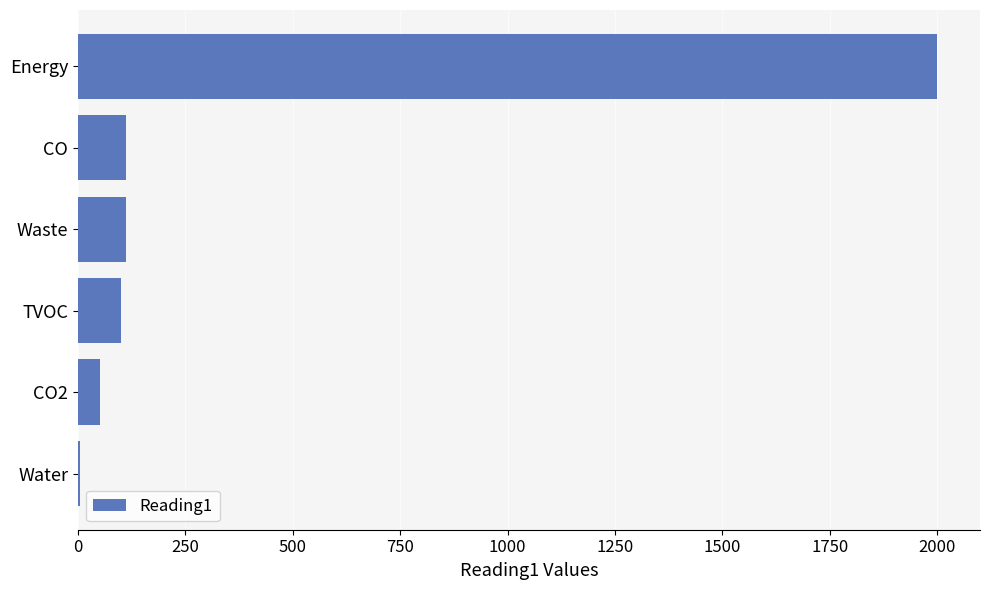

What is the sum of all values?

2377.7